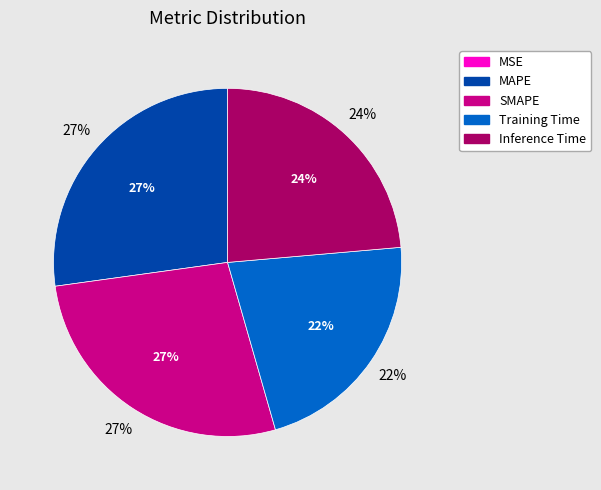

How many slices are in this pie chart?

5